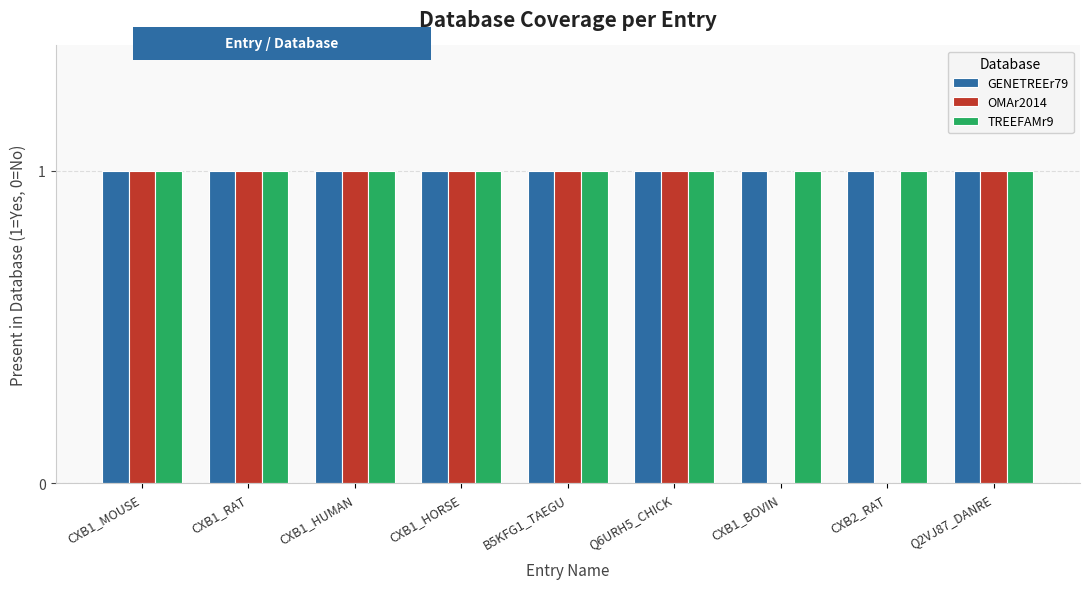

Read the GENETREEr79 value at B5KFG1_TAEGU.

1